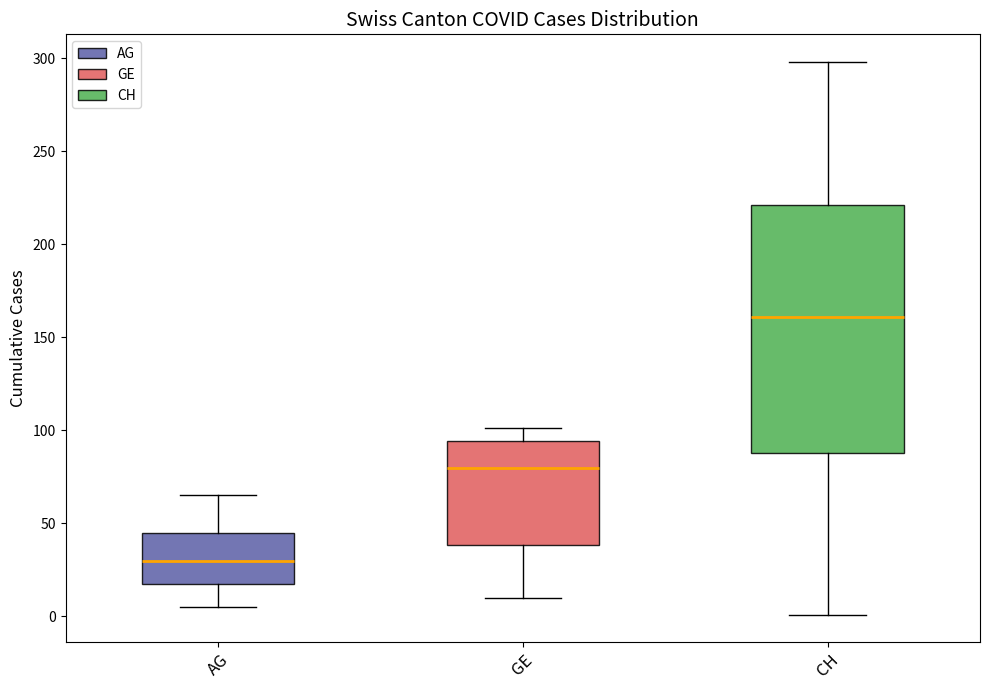

Which box is the tallest, from its lower edge to its upper edge?

CH